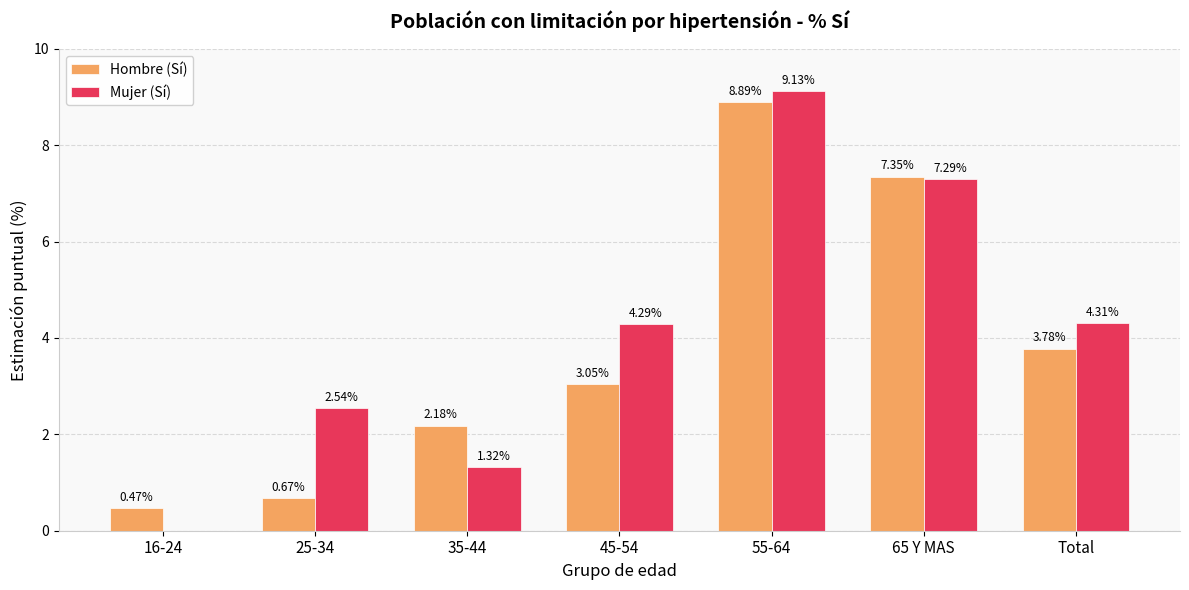

Which series has the largest total across all categories?

Mujer (Sí)